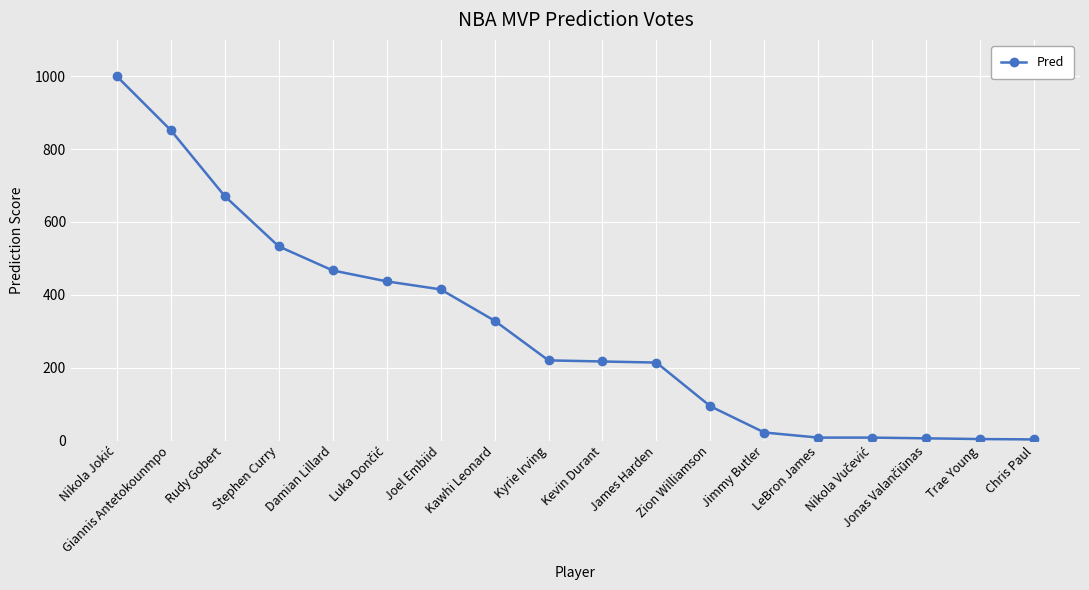

What is the ratio of the value at Stephen Curry to the value at Giannis Antetokounmpo?

0.6